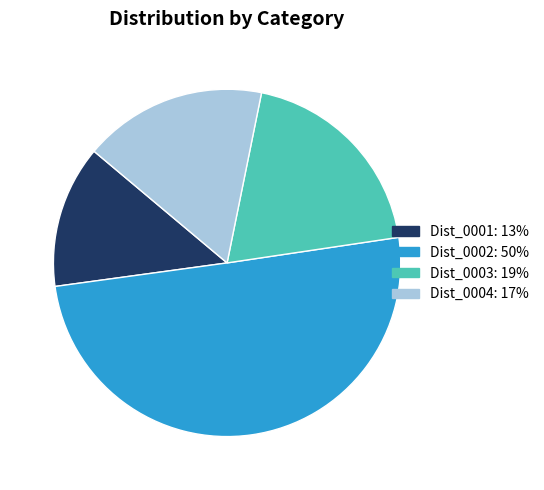

Is there a majority slice in this chart?

No